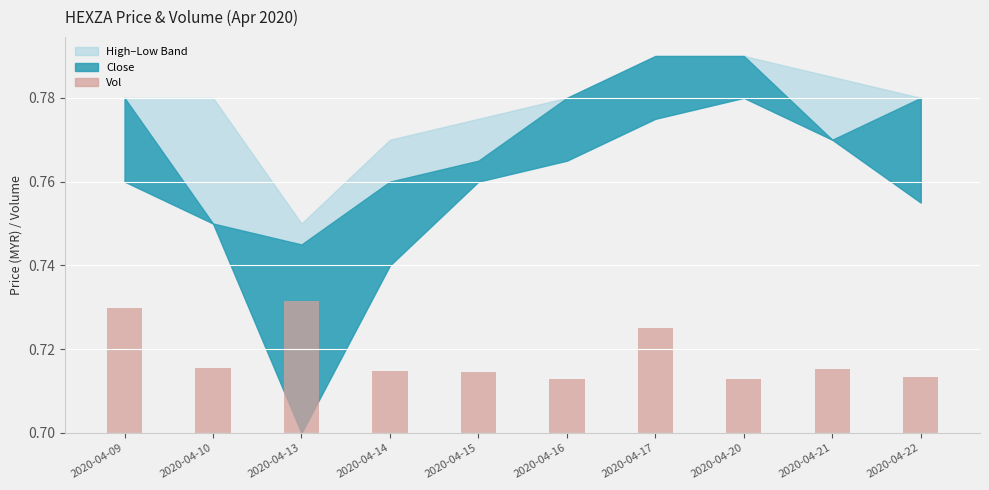

List the labels in order of value, smallest first.

2020-04-16, 2020-04-20, 2020-04-22, 2020-04-15, 2020-04-14, 2020-04-21, 2020-04-10, 2020-04-17, 2020-04-09, 2020-04-13